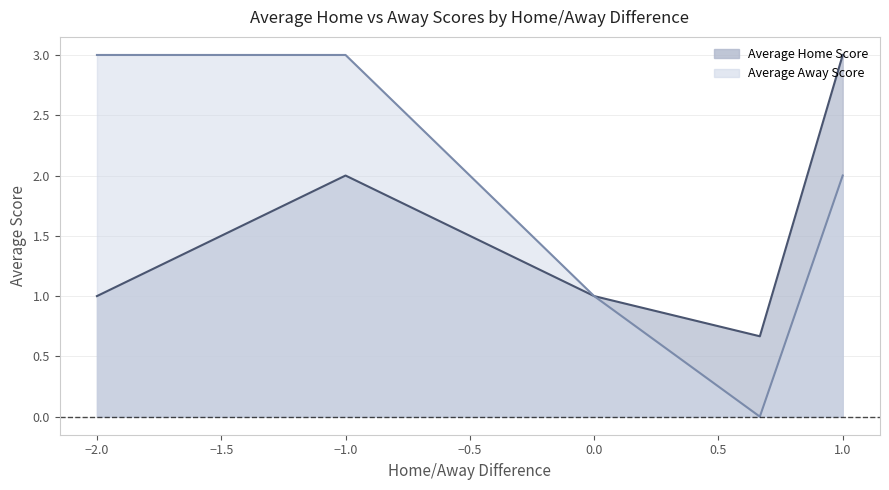

True or false: Average Away Score has a value of 0.9 at Squashathon M+.

False